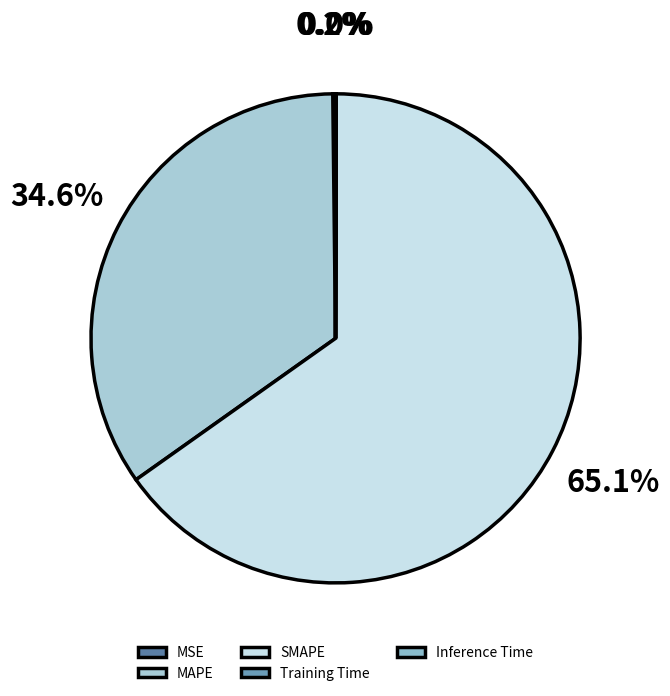

How many slices are in this pie chart?

5